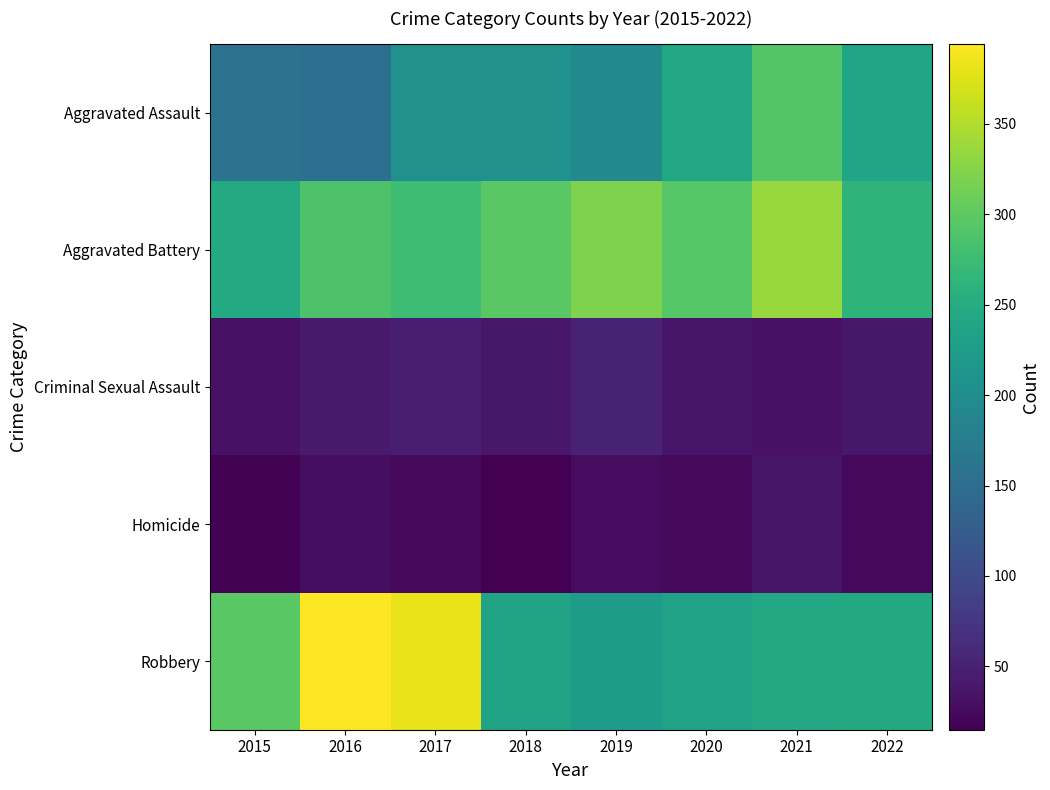

At 2018, list the series in order from largest to smallest.

Aggravated Battery, Robbery, Aggravated Assault, Criminal Sexual Assault, Homicide